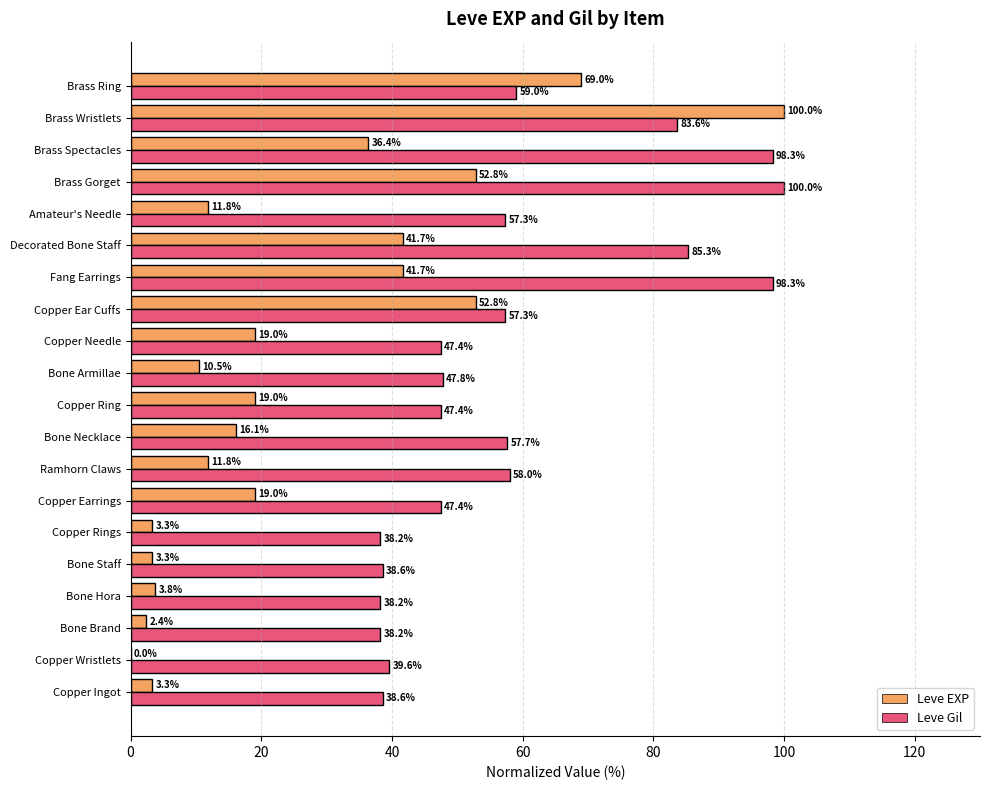

Is the value of Leve EXP at Decorated Bone Staff greater than the value of Leve Gil at Brass Spectacles?

No